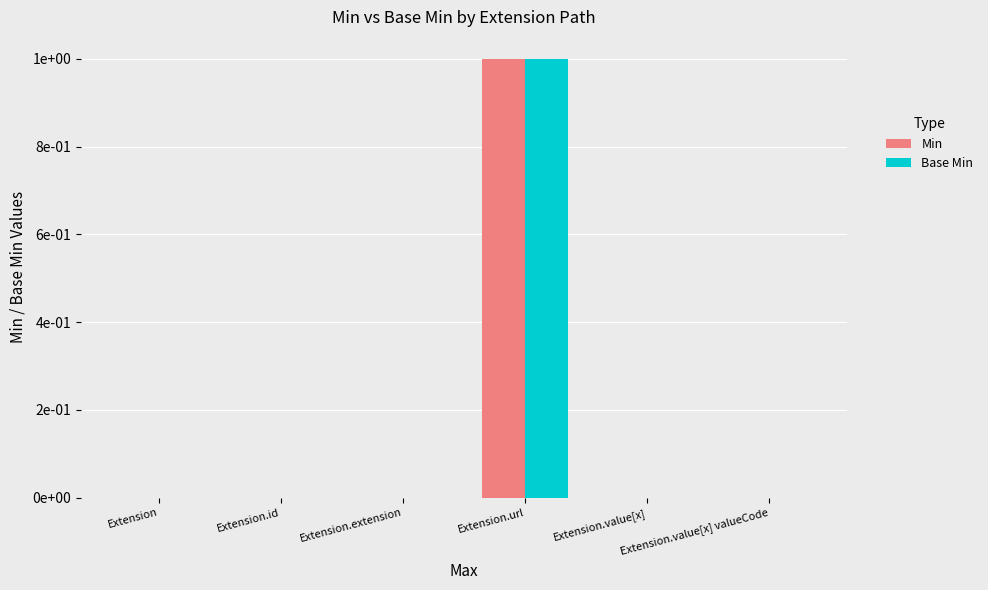

Which series has the largest total across all categories?

Min